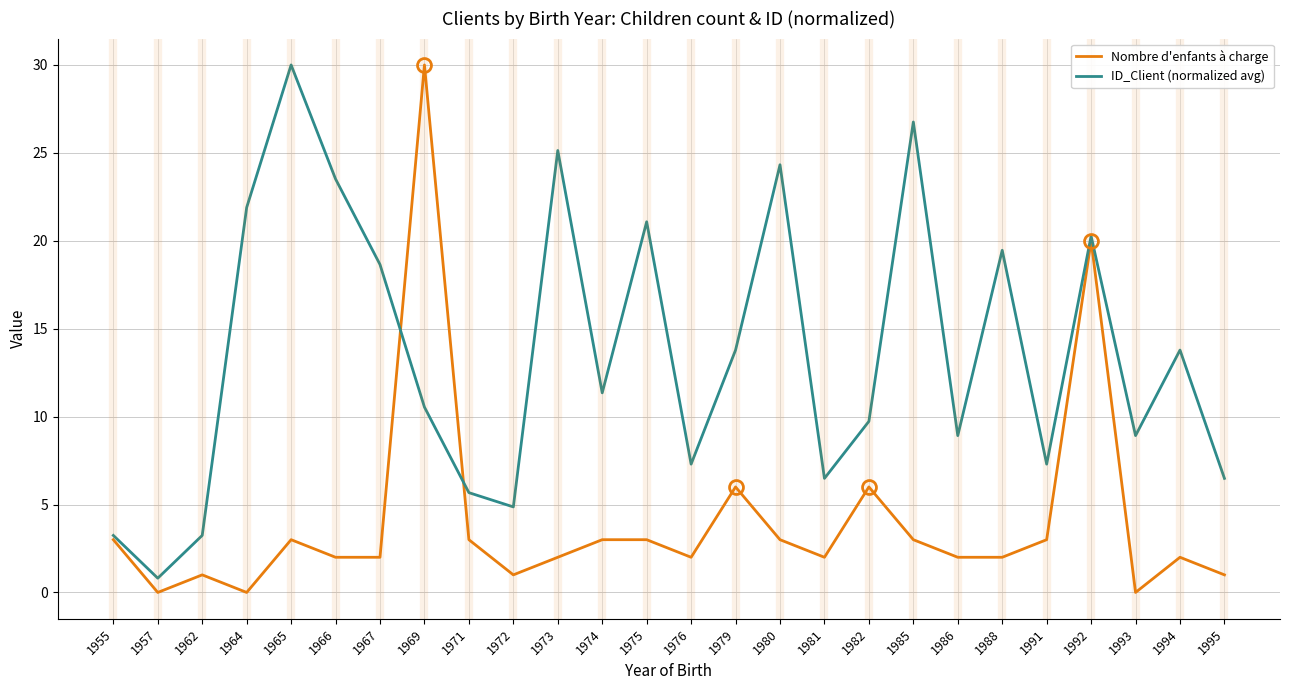

What is the total value across all series at 1982?

15.7